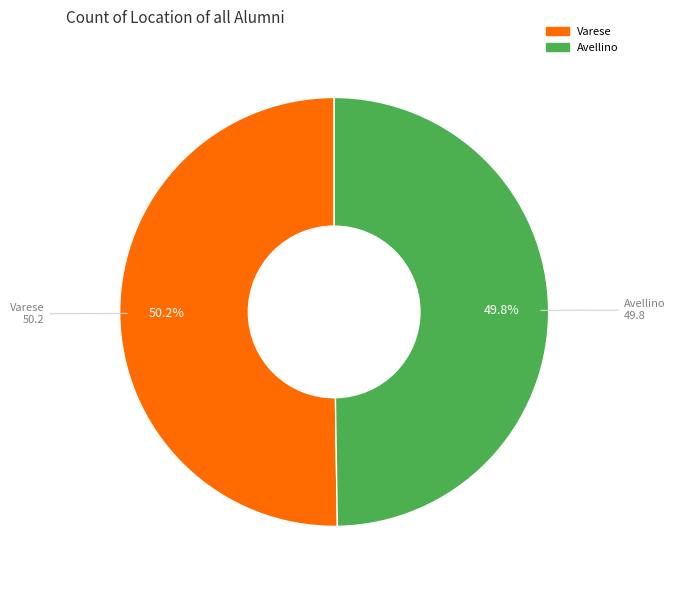

Approximately how many times larger is the value at Avellino compared to Varese?

1.0